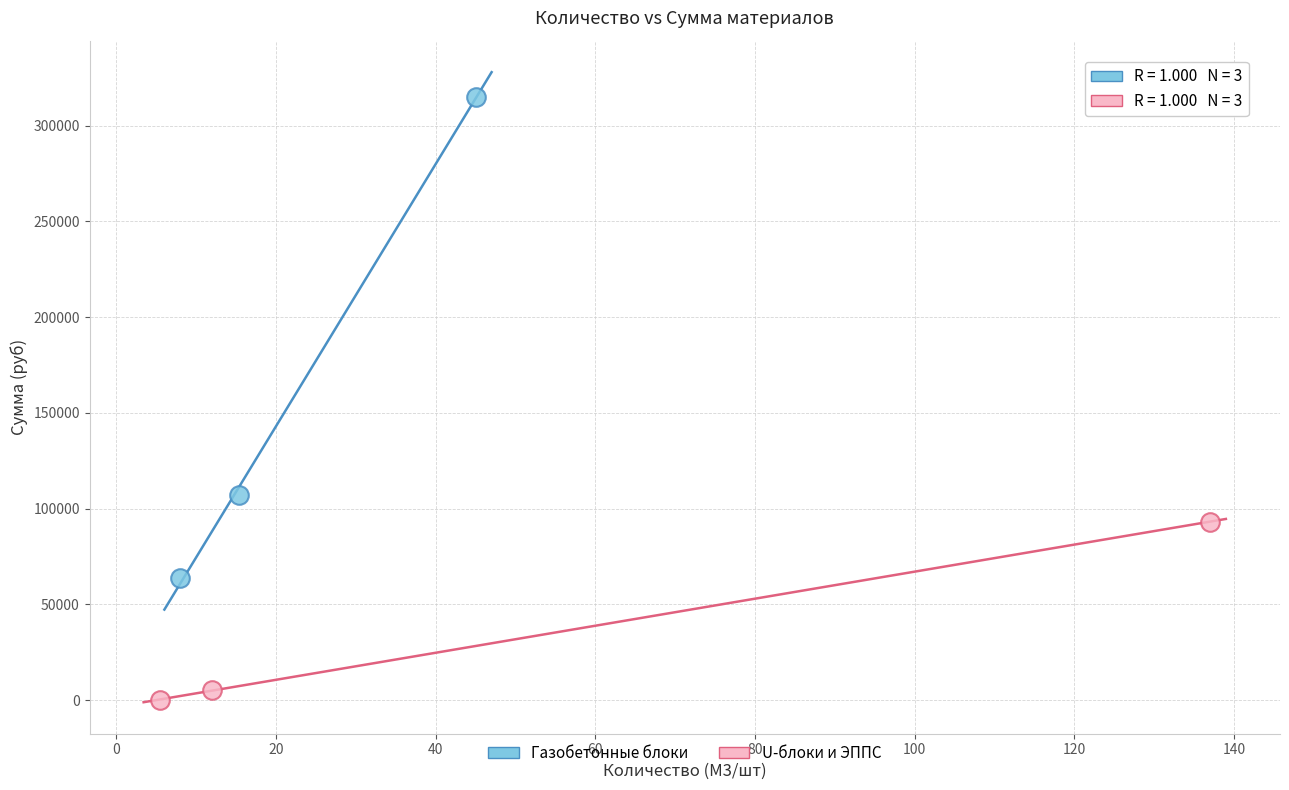

Which series reaches the minimum Y coordinate?

U-блоки и ЭППС